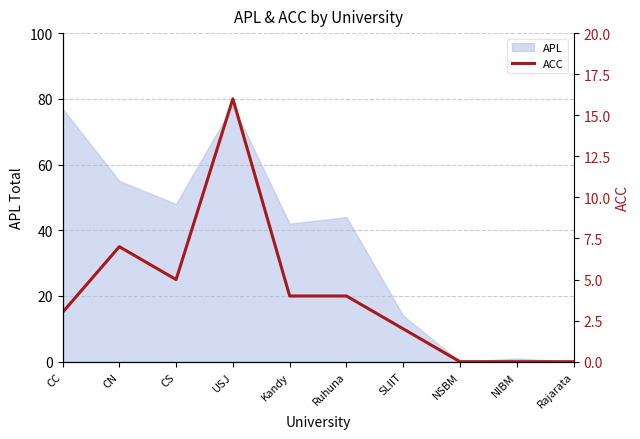

Reading left to right, what are all the values shown in this chart?

CC=3	CN=7	CS=5	USJ=16	Kandy=4	Ruhuna=4	SLIIT=2	NSBM=0	NIBM=0	Rajarata=0